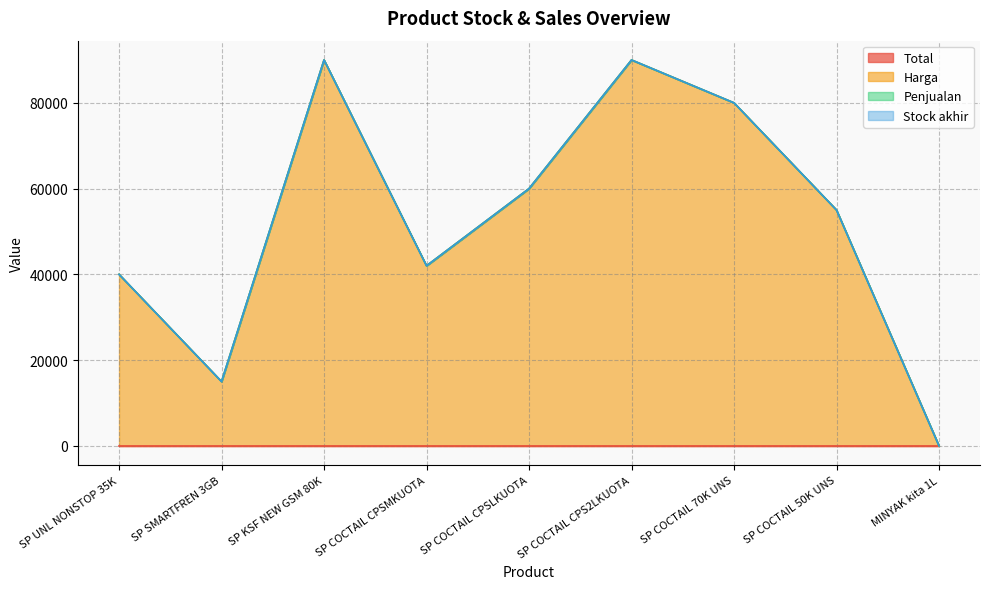

Rank the series by their maximum value, from lowest to highest.

Total, Penjualan, Stock akhir, Harga